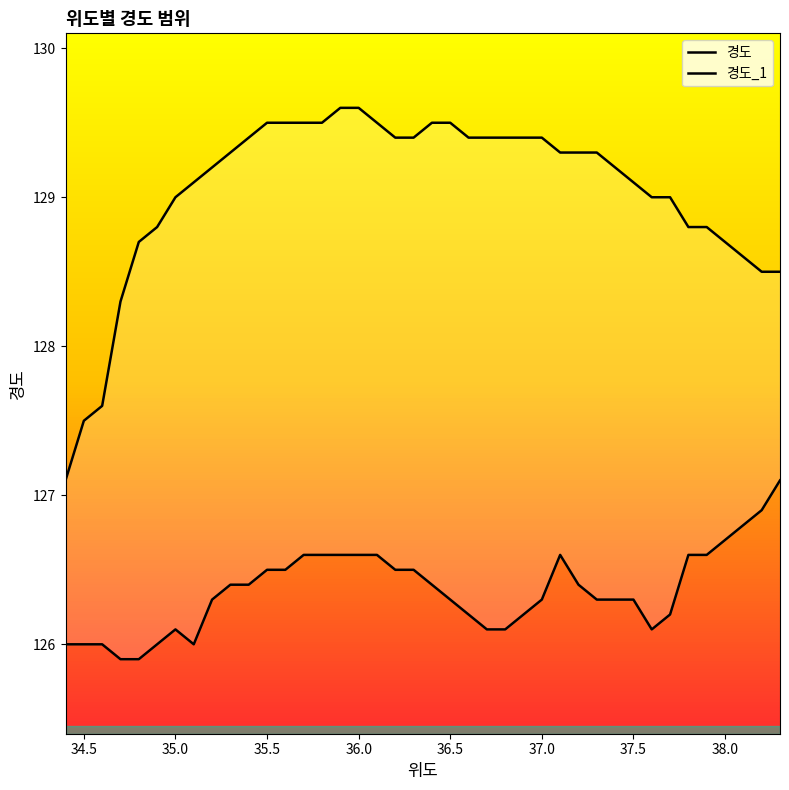

How many lines are shown in the chart?

2